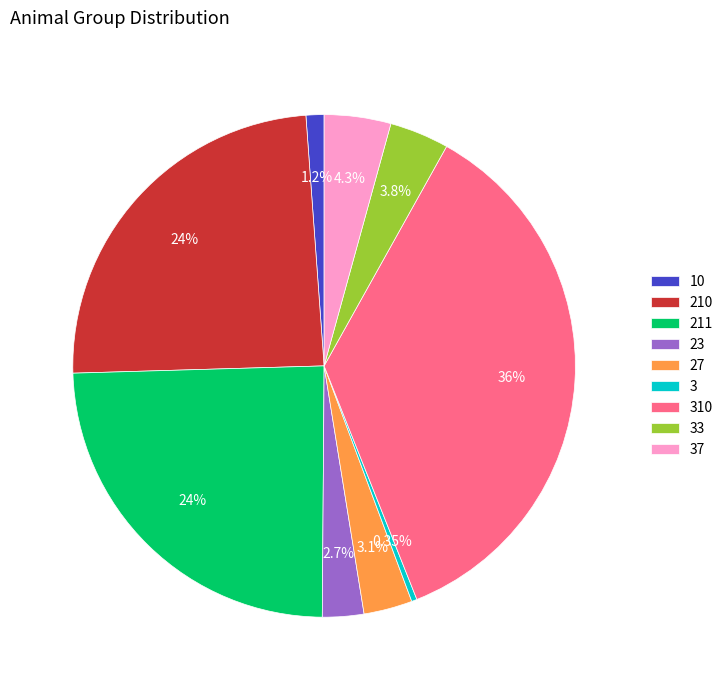

Combined, do 211 and 27 account for over 50%?

No